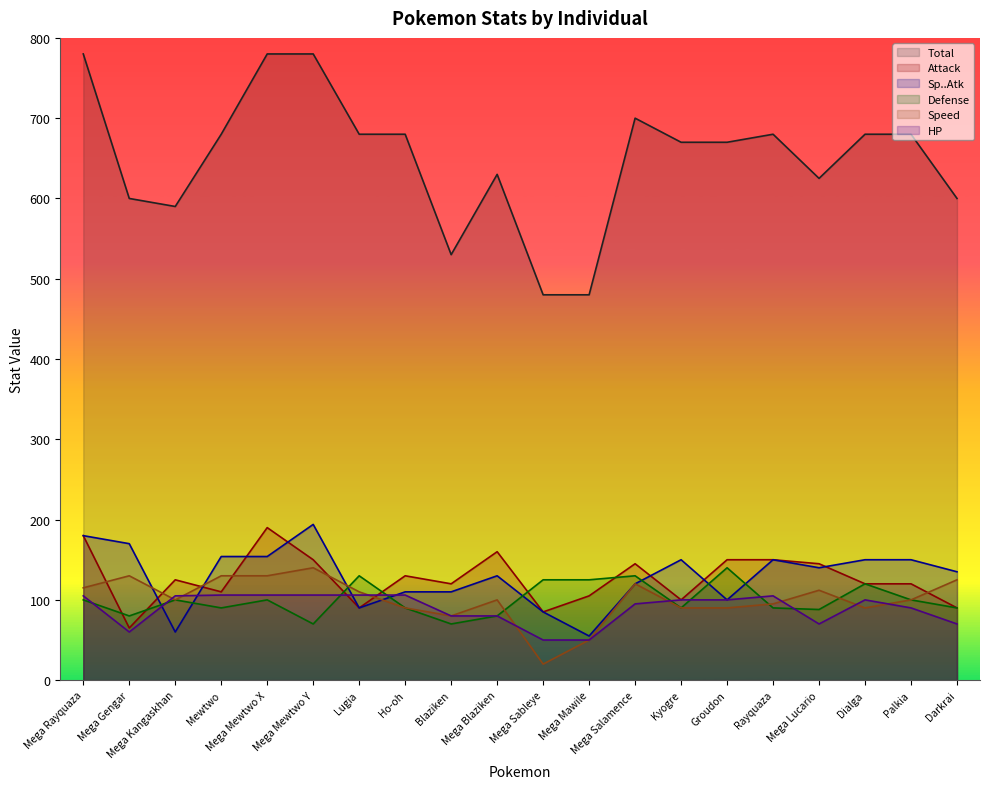

Between which two adjacent categories do Attack and Defense first intersect?

Mega Rayquaza and Mega Gengar